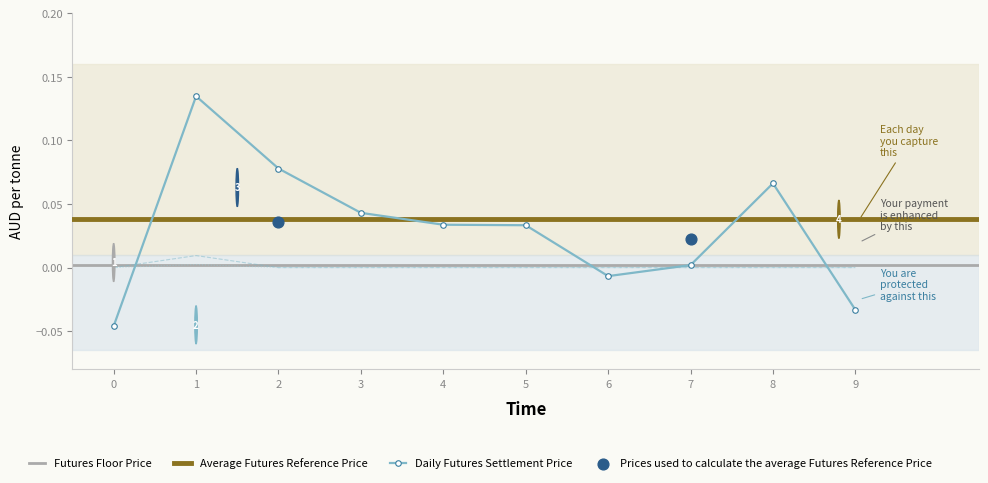

Is the value of col_1 at 0 greater than the value of col_2 at 7?

No